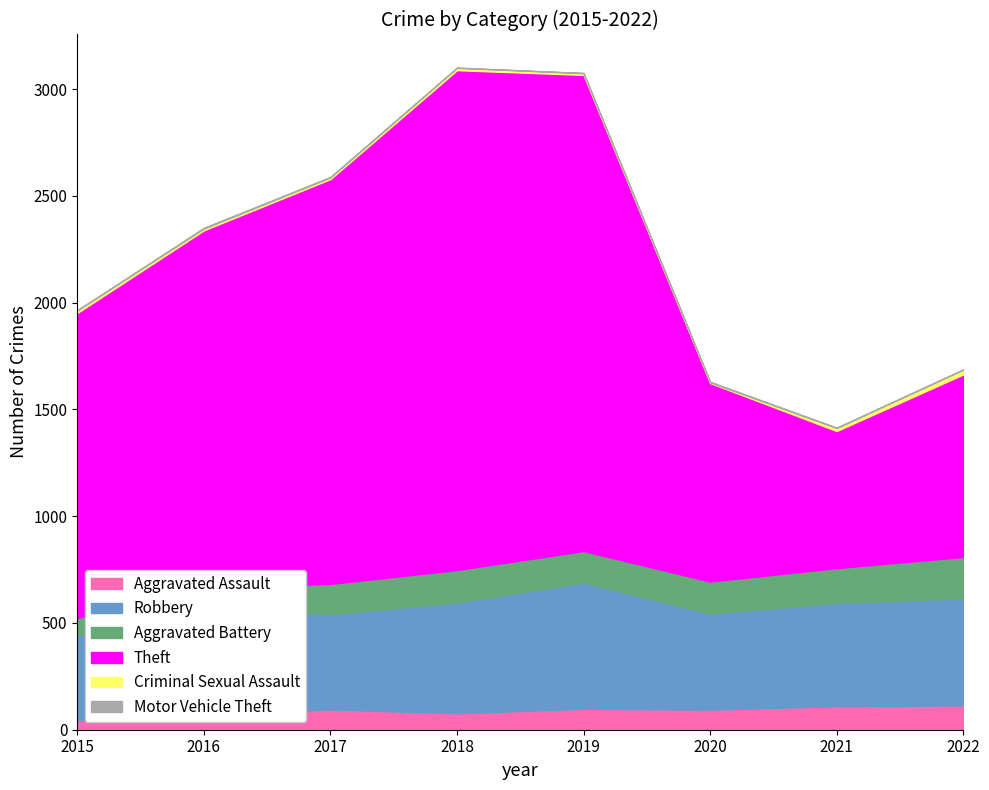

Which series changed the most between 2018 and 2022?

Theft